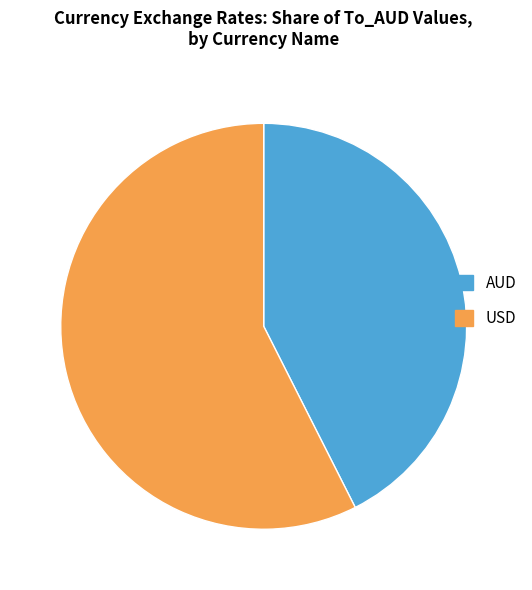

Is there a majority slice in this chart?

Yes